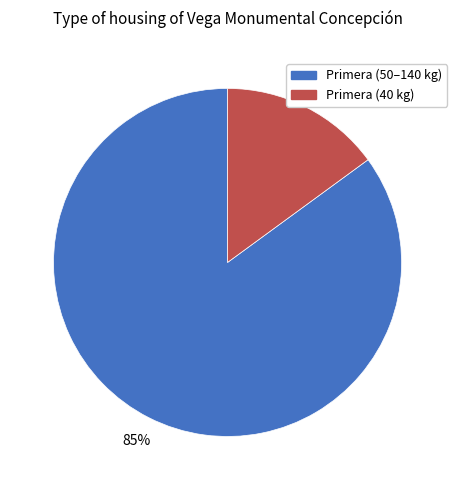

How many slices are in this pie chart?

2